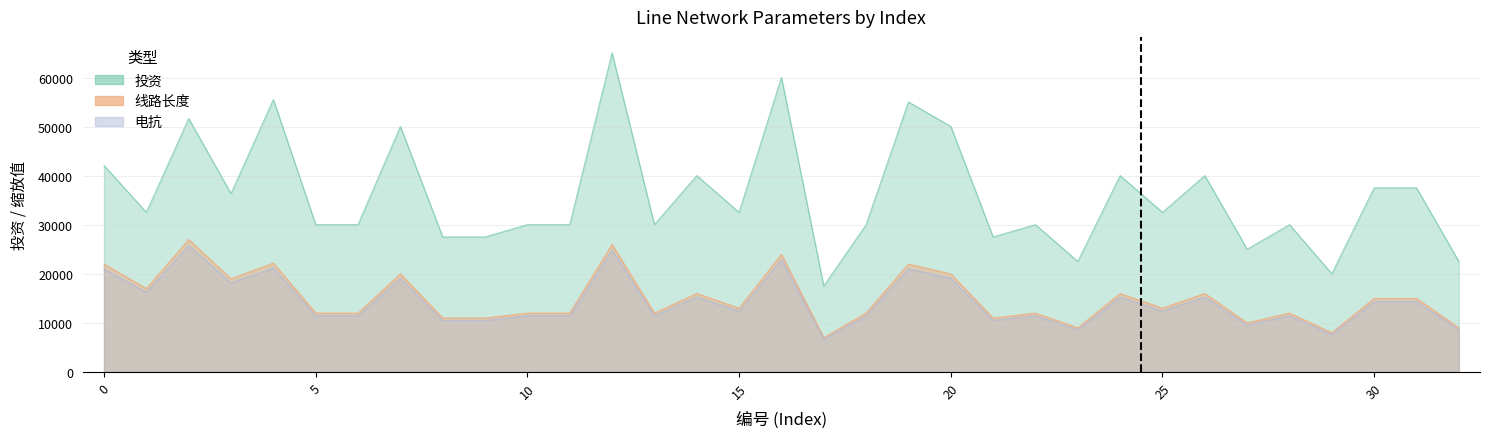

What is the average value of the 线路长度 series?

15006.1